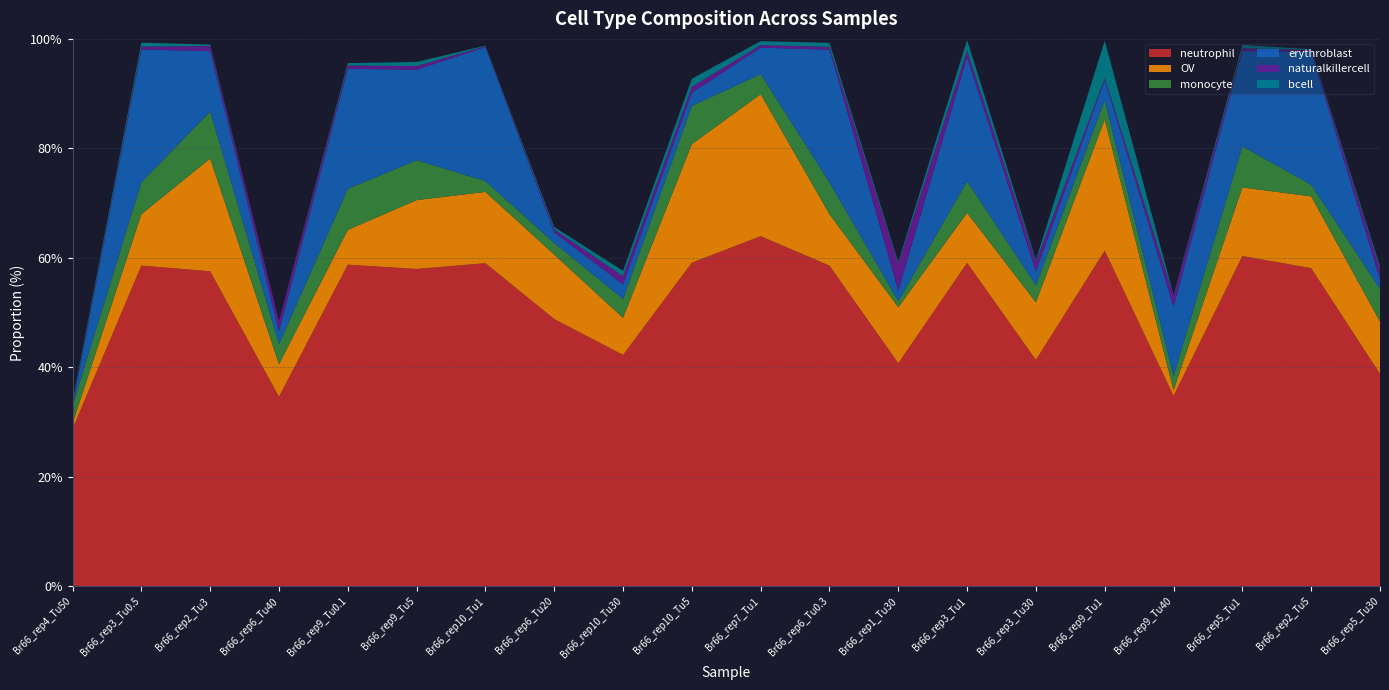

Reading left to right, extract all data points from this chart.

neutrophil: 28.8	58.6	57.6	34.6	58.8	58.0	59.0	48.8	42.3	59.1	64.0	58.6	40.8	59.1	41.4	61.3	34.8	60.3	58.1	38.8
OV: 1.0	9.4	20.6	5.9	6.3	12.6	13.0	11.8	6.8	21.7	25.9	9.4	10.2	9.1	10.5	24.0	1.0	12.5	13.1	9.6
monocyte: 3.2	5.8	8.6	3.7	7.5	7.3	2.0	2.1	3.5	7.0	3.7	5.8	1.1	5.8	3.1	3.5	2.6	7.5	2.1	6.0
erythroblast: 0.0	24.3	11.0	2.3	21.9	16.5	24.5	1.9	2.7	2.4	4.8	24.3	1.9	22.7	2.5	3.7	12.7	17.4	24.3	1.7
naturalkillercell: 0.3	0.5	0.9	1.9	0.6	0.7	0.1	0.6	1.5	1.1	0.5	0.5	4.9	1.2	1.8	0.3	2.0	0.5	0.3	2.0
bcell: 0.5	0.7	0.3	0.0	0.4	0.7	0.1	0.4	1.0	1.5	0.7	0.7	0.3	1.9	0.3	6.8	0.2	0.6	0.2	0.5